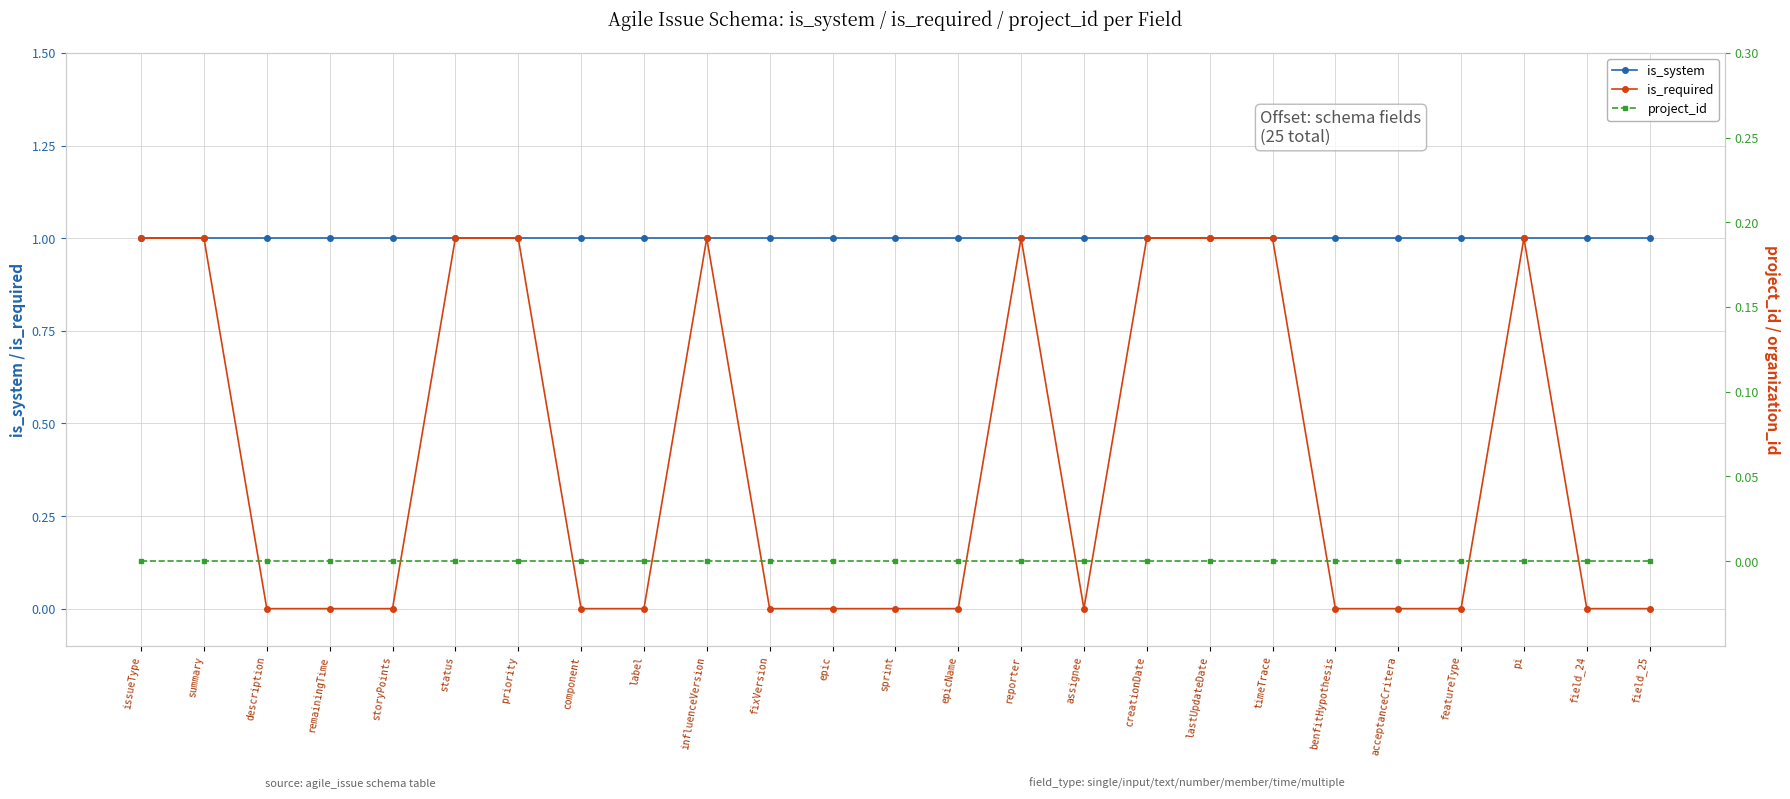

Reading left to right, what are all the values shown in this chart?

is_system: issueType=1	summary=1	description=1	remainingTime=1	storyPoints=1	status=1	priority=1	component=1	label=1	influenceVersion=1	fixVersion=1	epic=1	sprint=1	epicName=1	reporter=1	assignee=1	creationDate=1	lastUpdateDate=1	timeTrace=1	benfitHypothesis=1	acceptanceCritera=1	featureType=1	pi=1	field_24=1	field_25=1
is_required: issueType=1	summary=1	description=0	remainingTime=0	storyPoints=0	status=1	priority=1	component=0	label=0	influenceVersion=1	fixVersion=0	epic=0	sprint=0	epicName=0	reporter=1	assignee=0	creationDate=1	lastUpdateDate=1	timeTrace=1	benfitHypothesis=0	acceptanceCritera=0	featureType=0	pi=1	field_24=0	field_25=0
project_id: issueType=0	summary=0	description=0	remainingTime=0	storyPoints=0	status=0	priority=0	component=0	label=0	influenceVersion=0	fixVersion=0	epic=0	sprint=0	epicName=0	reporter=0	assignee=0	creationDate=0	lastUpdateDate=0	timeTrace=0	benfitHypothesis=0	acceptanceCritera=0	featureType=0	pi=0	field_24=0	field_25=0